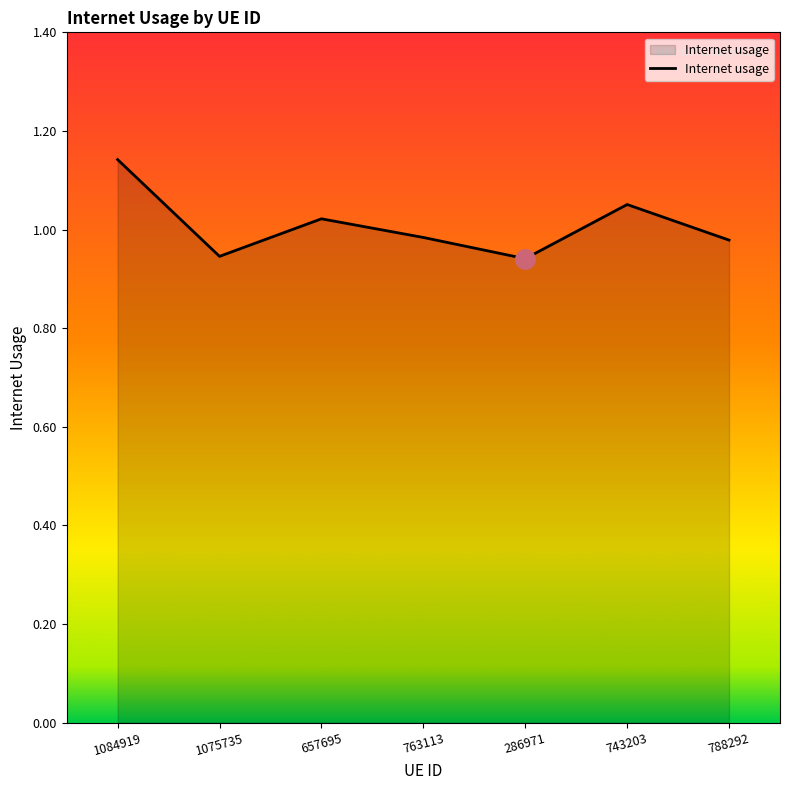

The value at 286971 is 1.6. True or false?

False